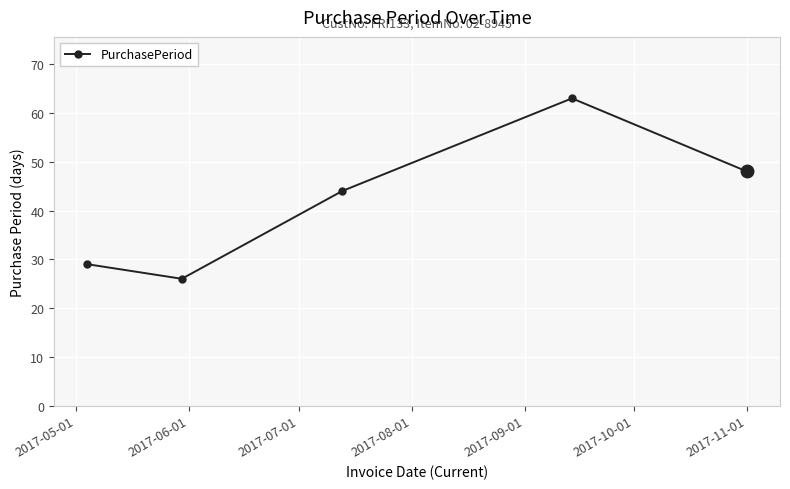

What is the minimum value shown in the chart?

26